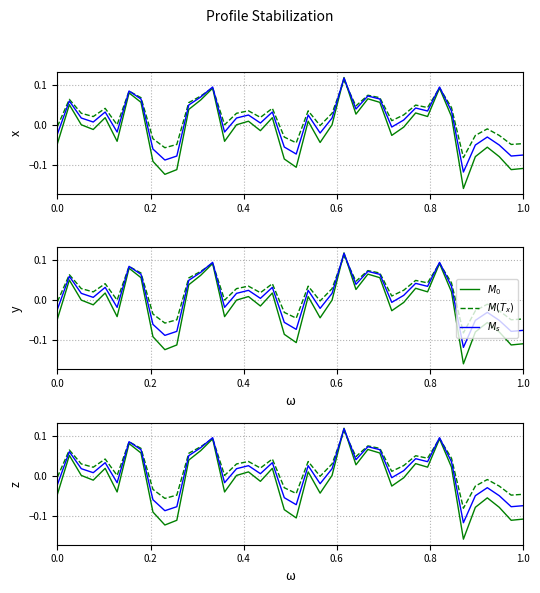

What are all the series names shown in the legend?

$M_0$, $M(T_x)$, $M_s$